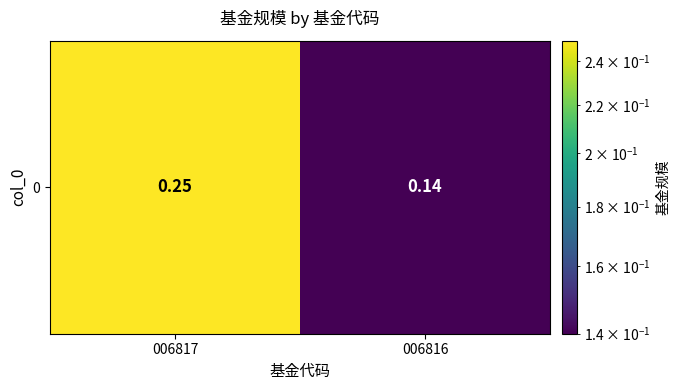

True or false: the data shows 0.1 at 006816.

False